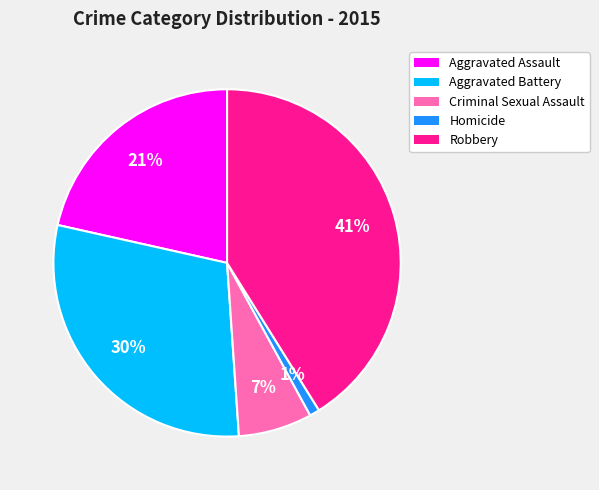

Combined, do Homicide and Aggravated Battery account for over 50%?

No